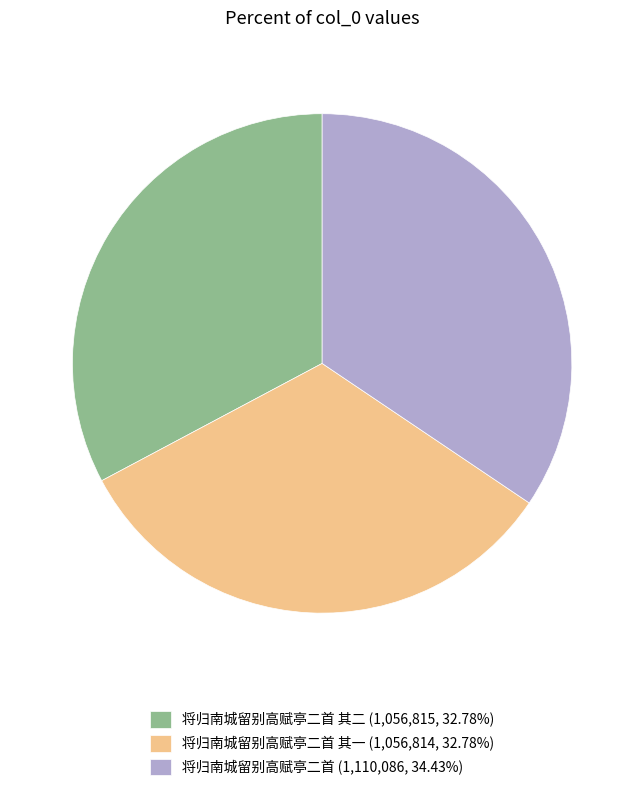

Does 将归南城留别高赋亭二首 其一 (1,056,814, 32.78%) represent more than half of the total?

No